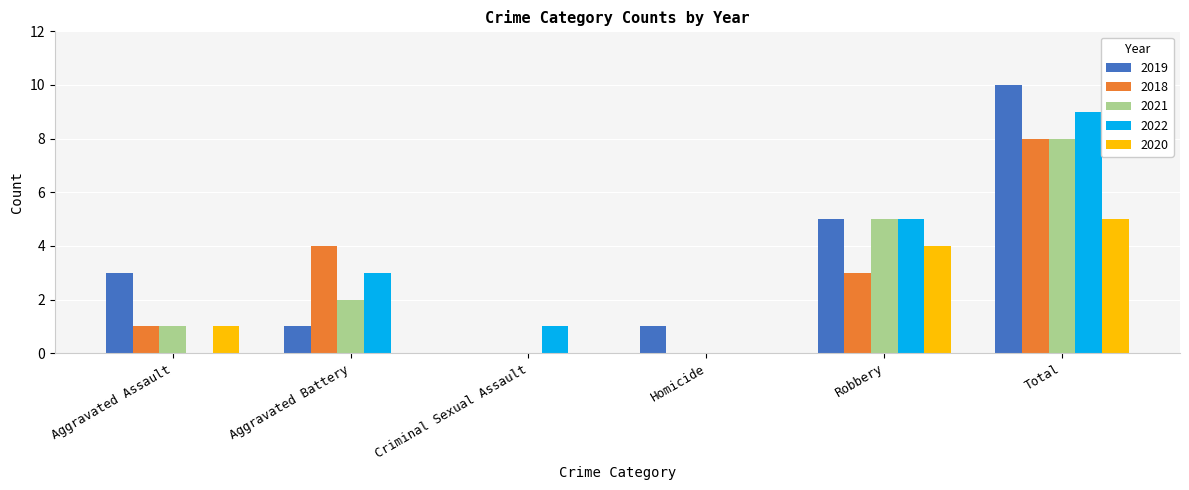

What is the maximum value for 2020?

5